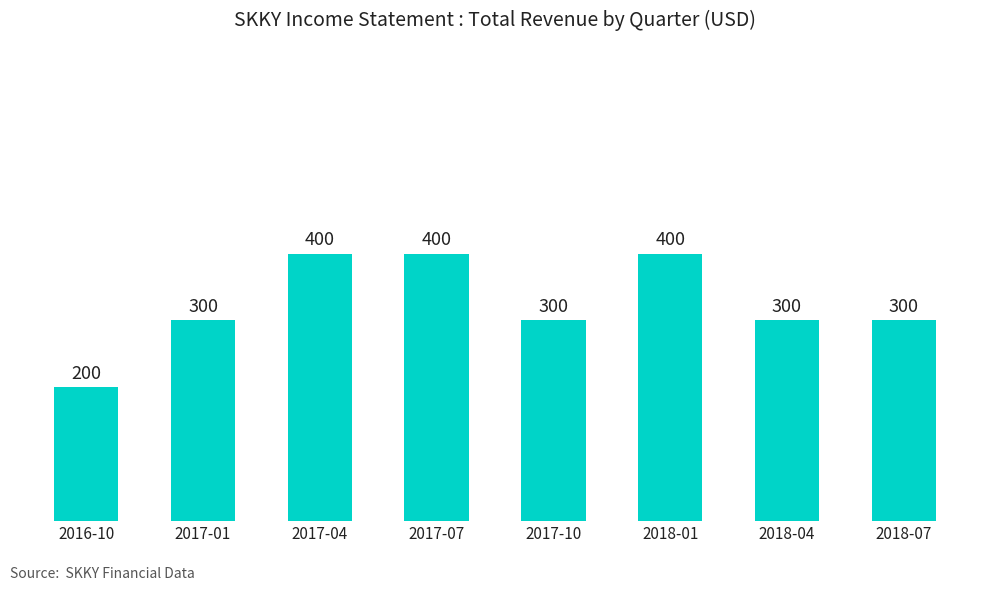

What position from the right is 2016-10?

8